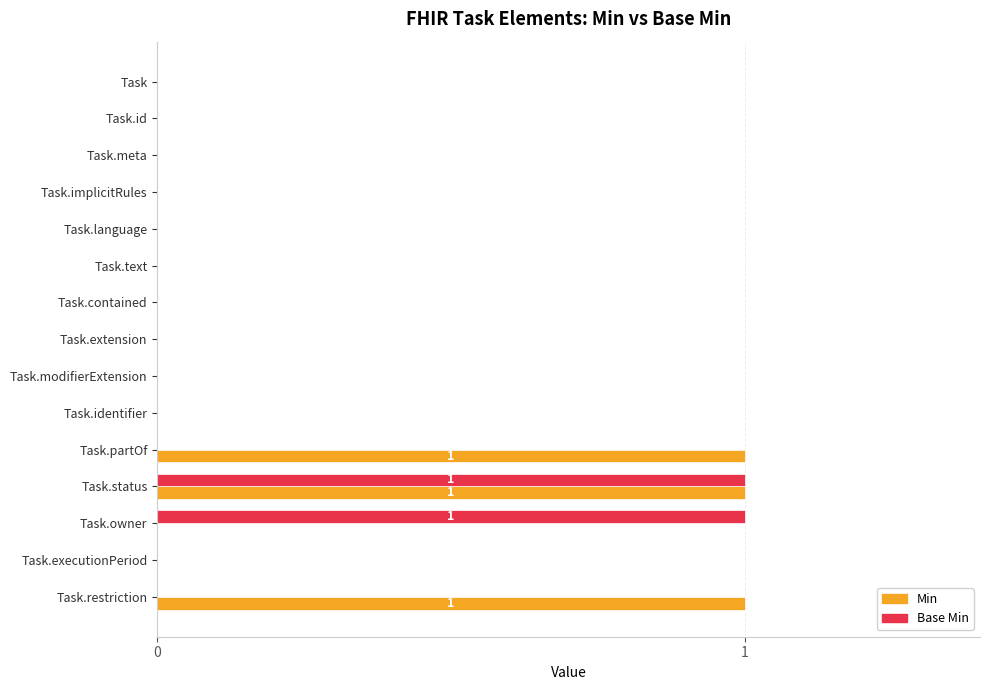

Which series has the largest total across all categories?

Min